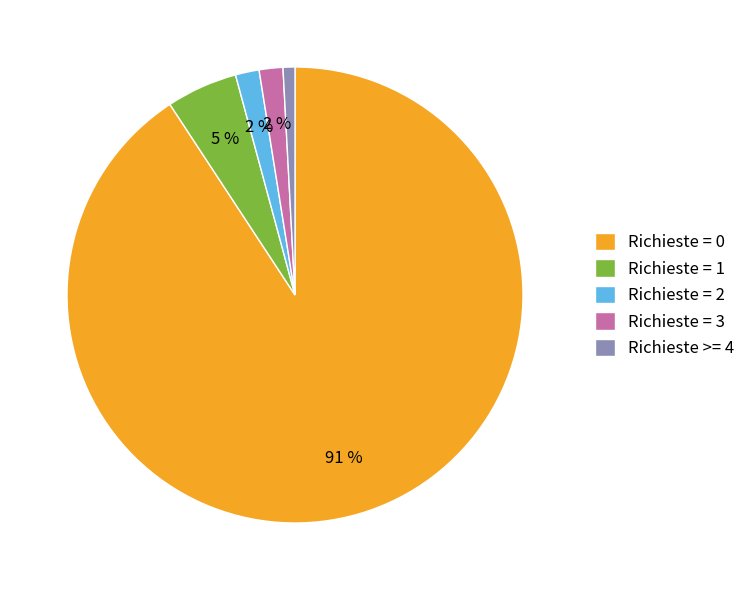

How many segments does this pie chart have?

5